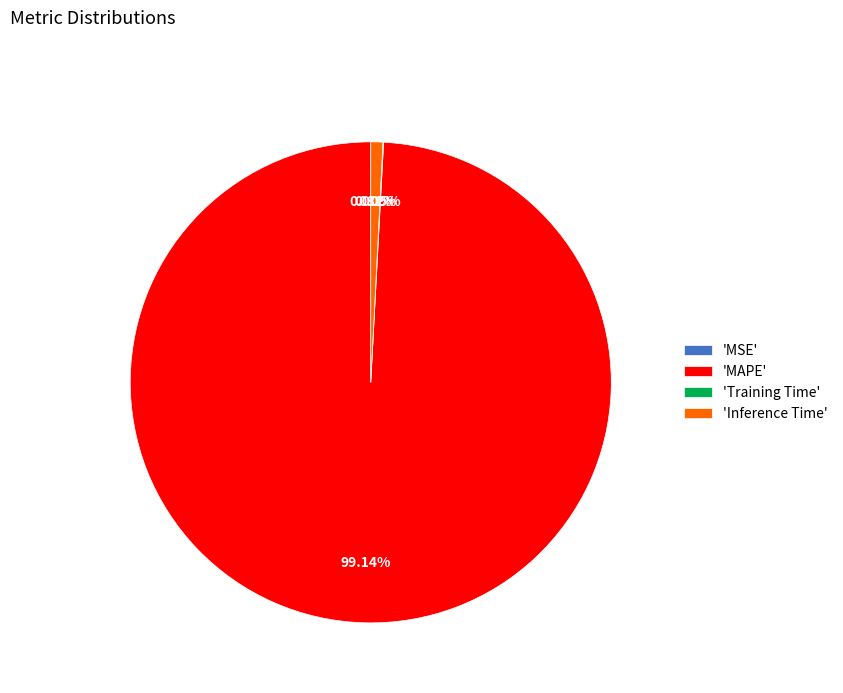

Which slice is the largest?

'MAPE'